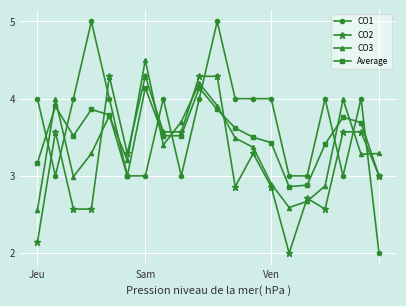

Rank the series by their average value, from lowest to highest.

CO2, CO3, Average, CO1